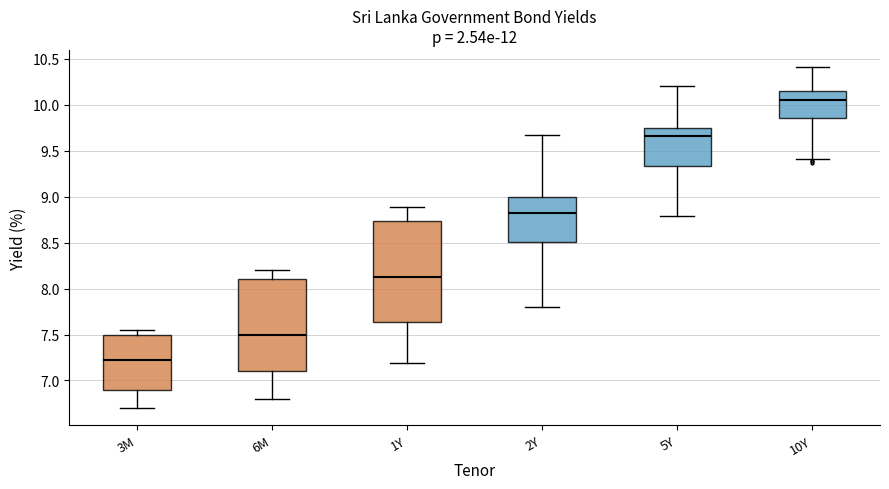

Comparing the boxes themselves (not the whiskers), which one is the tallest?

1Y